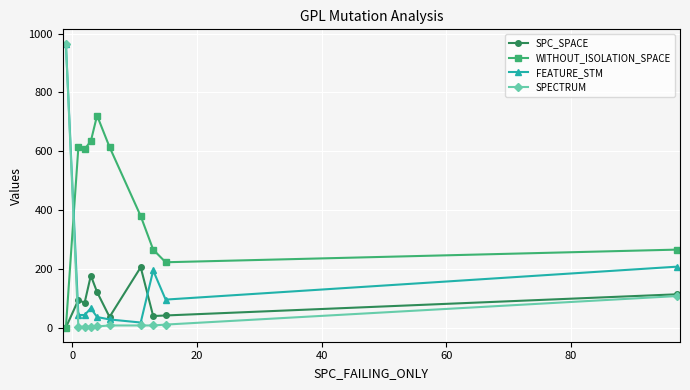

True or false: SPC_SPACE has more than 1 points higher than both neighbors.

True